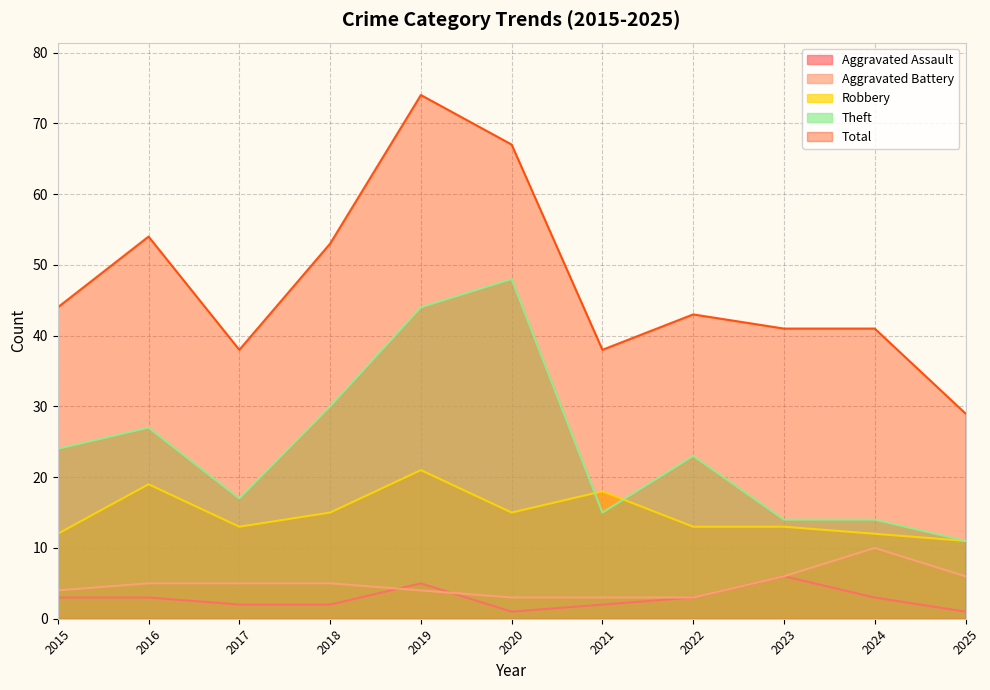

Where is the first local maximum for Aggravated Assault?

2019